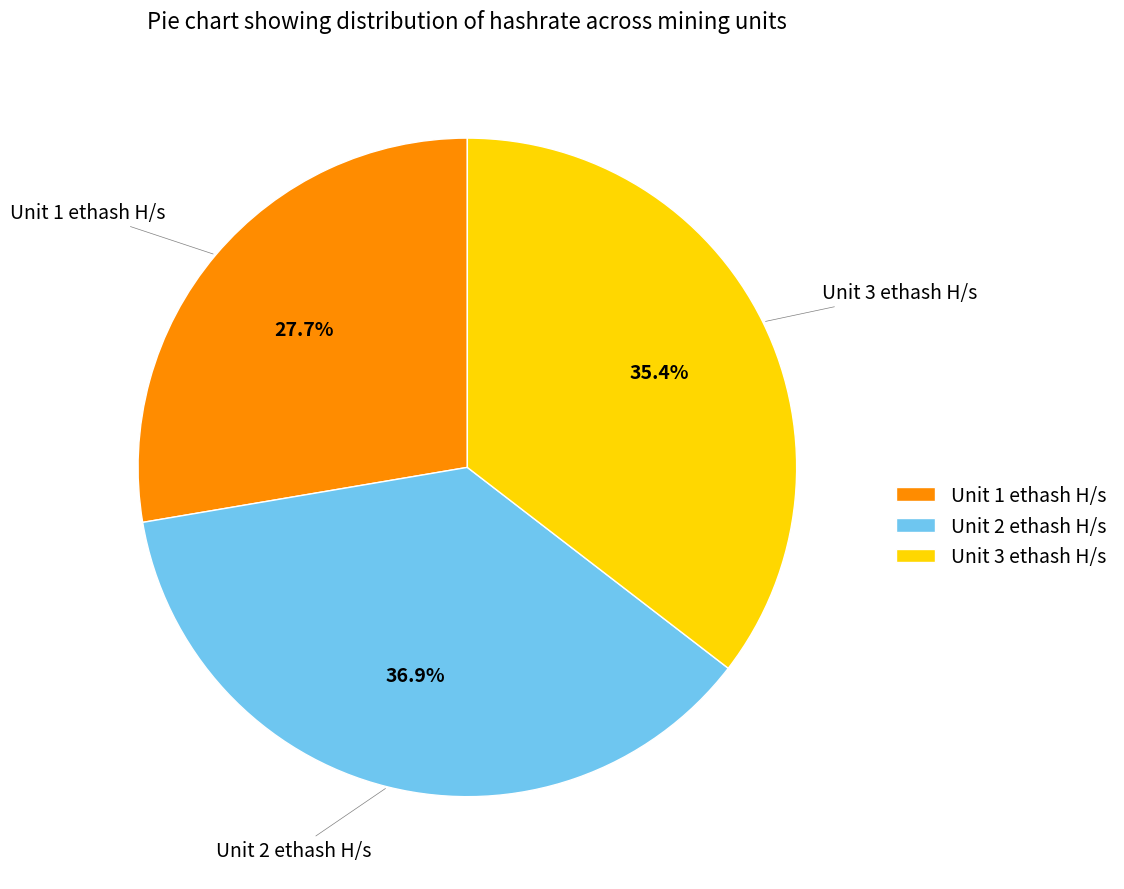

Rank the categories by value from highest to lowest.

Unit 2 ethash H/s, Unit 3 ethash H/s, Unit 1 ethash H/s